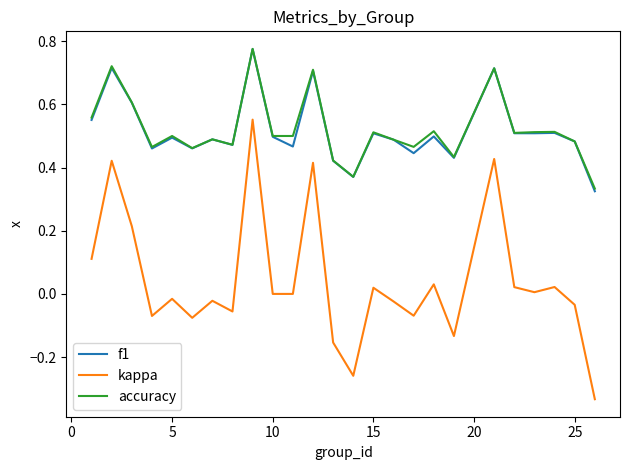

How many lines are shown in the chart?

3